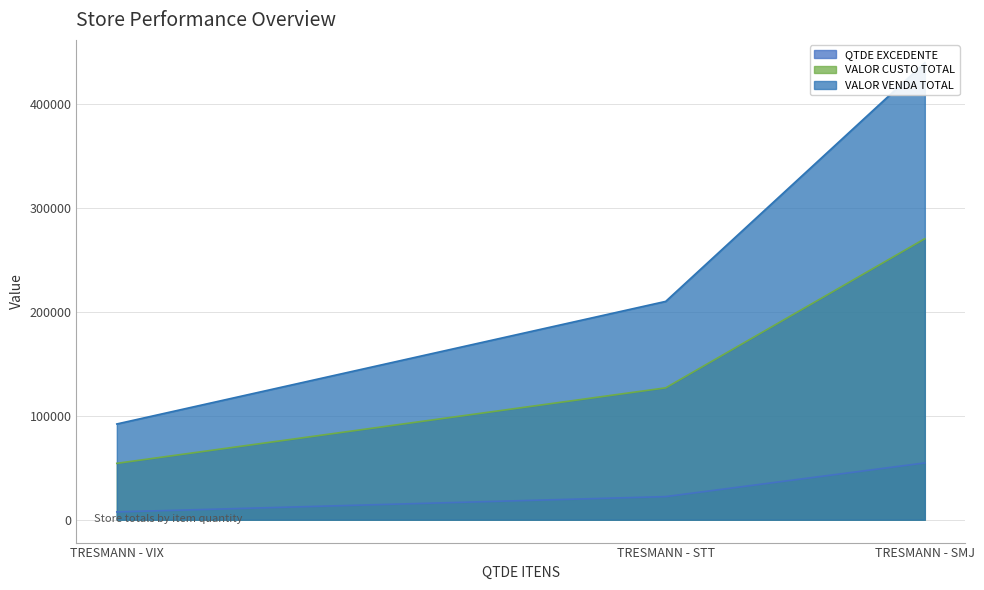

What is the sum of all QTDE EXCEDENTE values?

84395.0